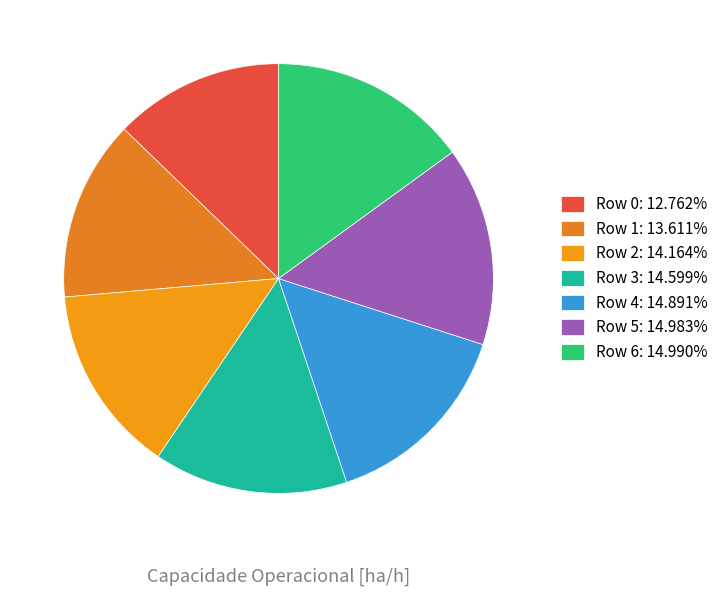

To the nearest percent, what percentage of the pie is Row 2?

14%